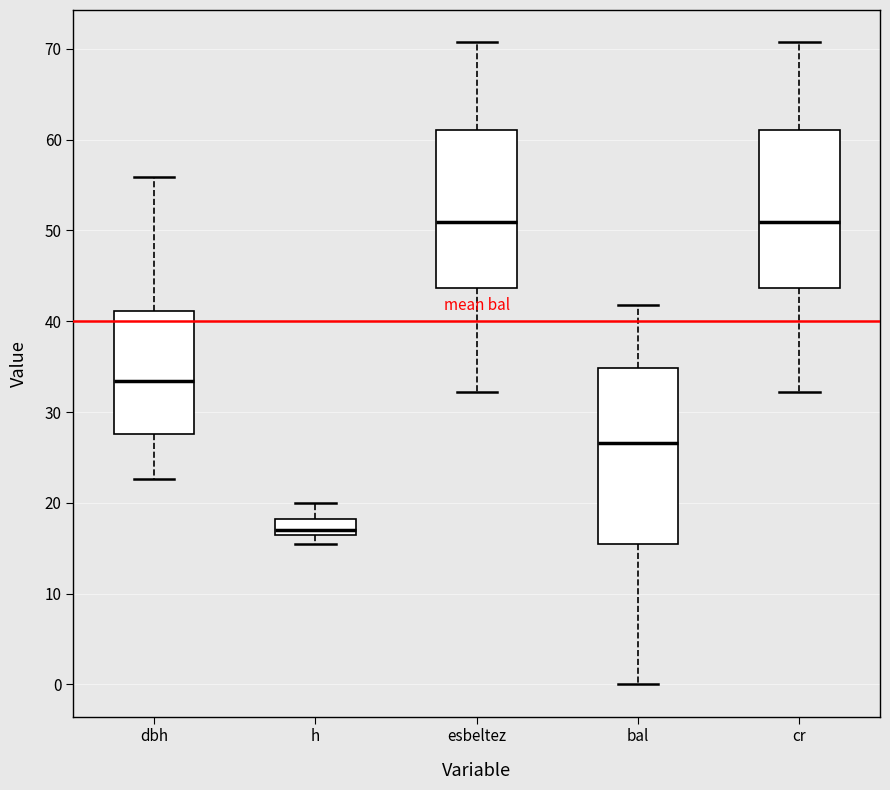

Which box is the tallest, from its lower edge to its upper edge?

bal